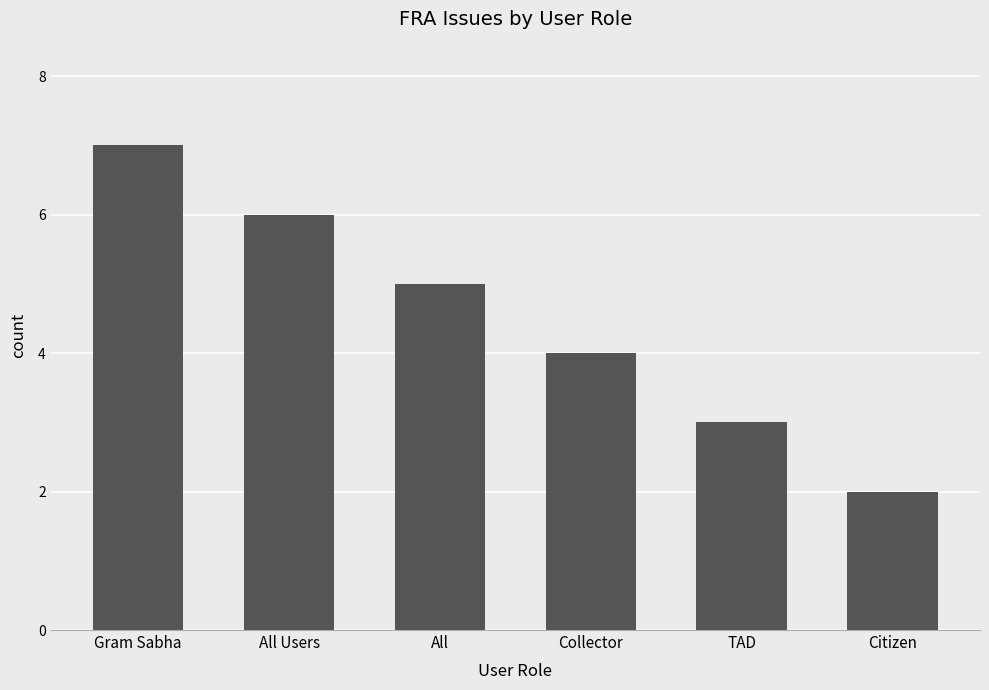

What is the difference between the maximum and minimum values?

5